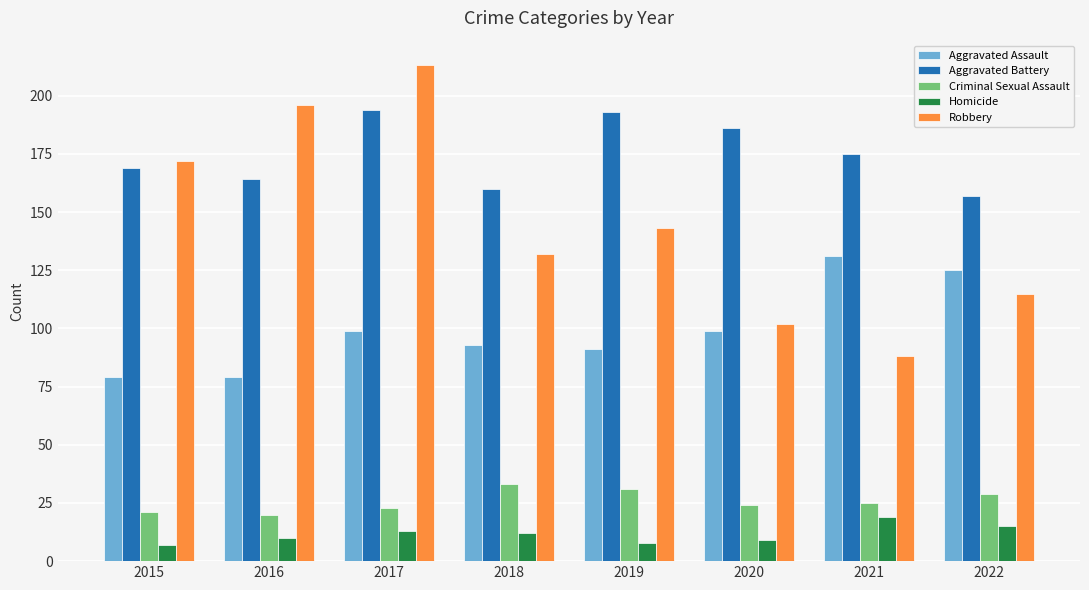

What is the spread (max minus min) of values at 2018?

148